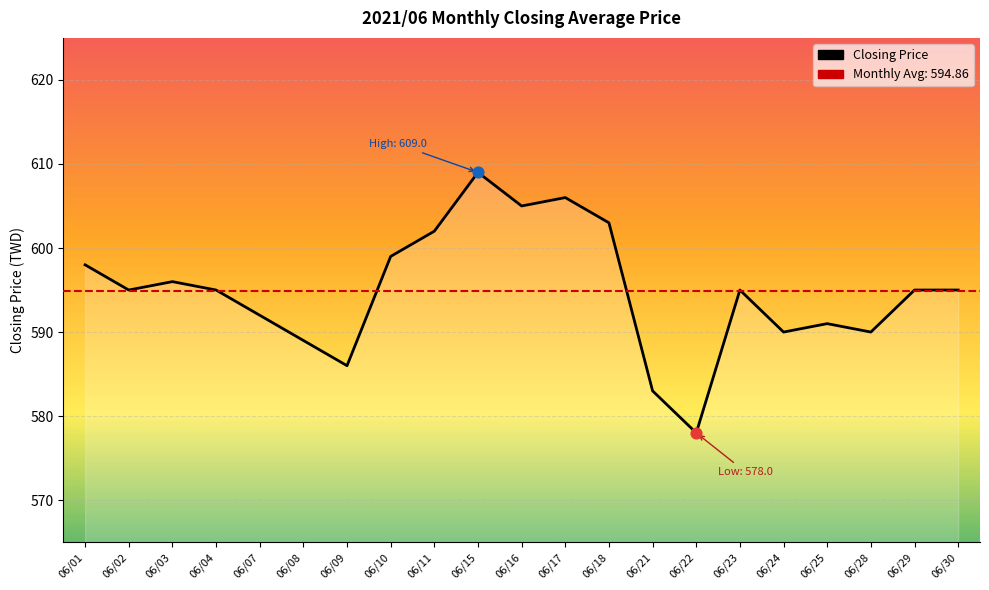

Between 06/07 and 06/02, which is larger?

06/02